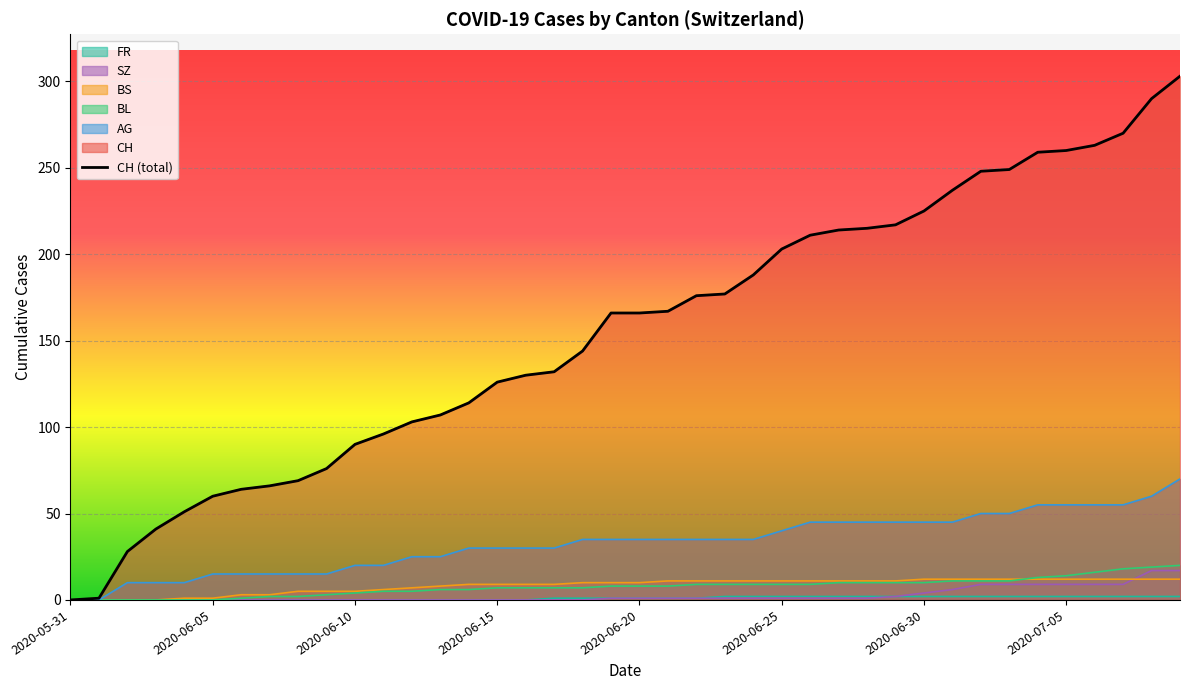

At which label is CH closest to 151?

2020-06-18